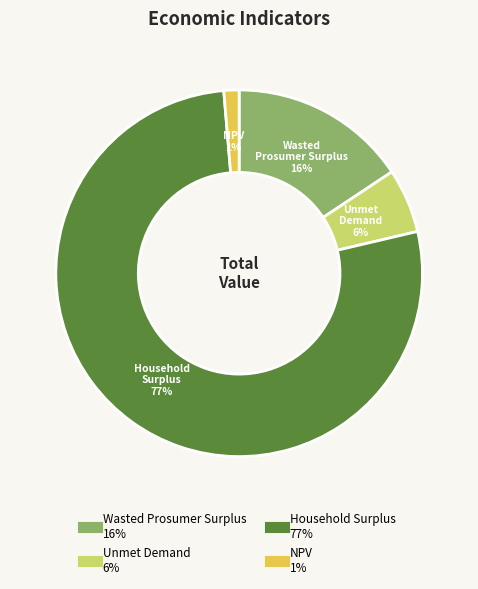

What percentage is the Unmet Demand slice, to the nearest percent?

6%